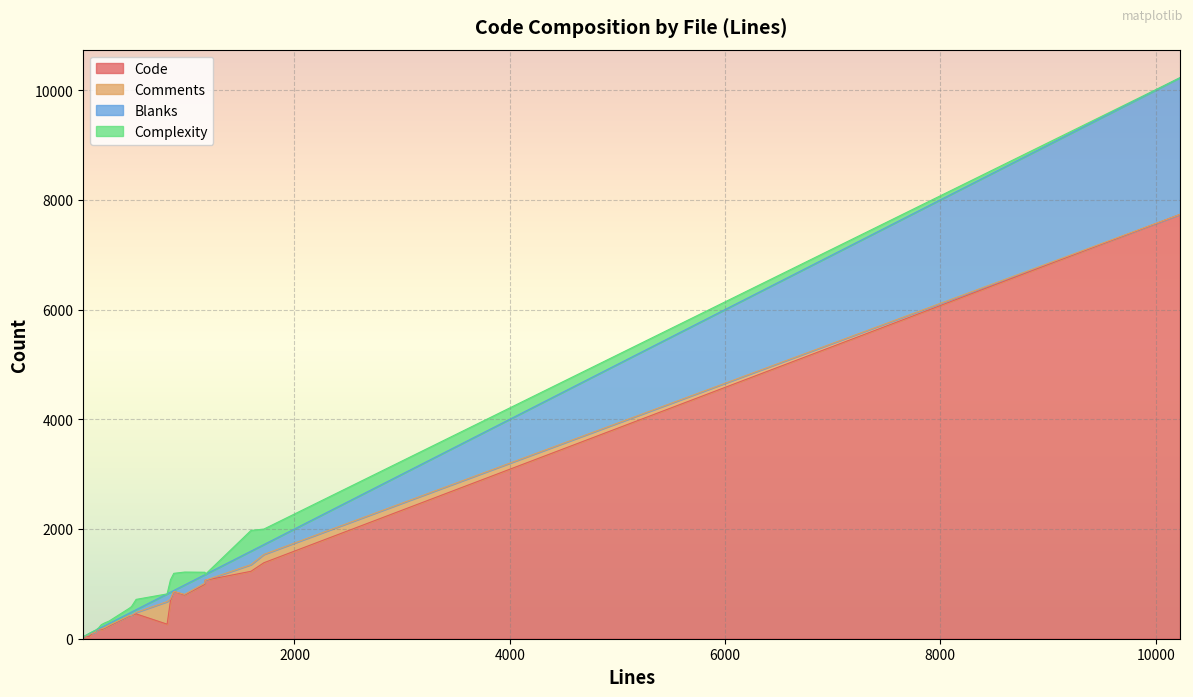

What are all the series names shown in the legend?

Code, Comments, Blanks, Complexity